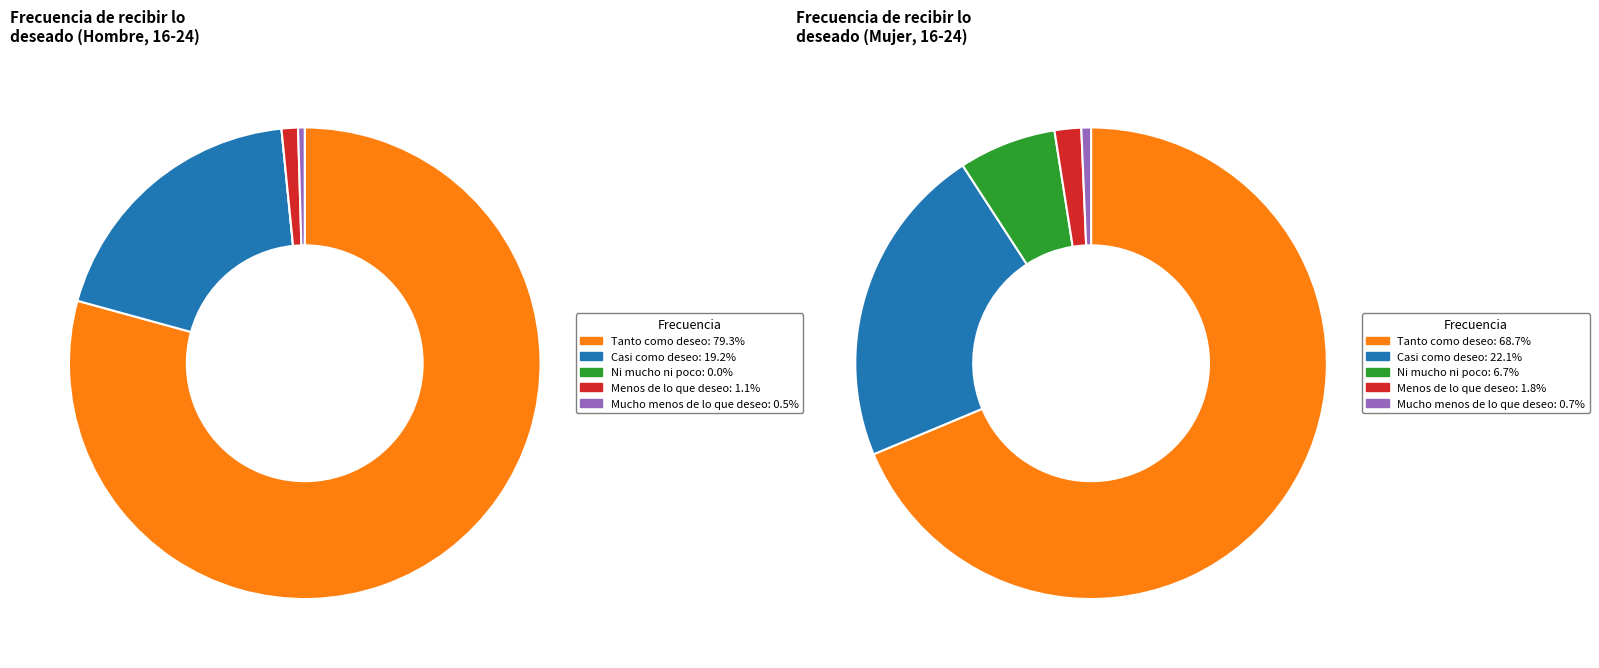

What percentage is the values_mujer slice, to the nearest percent?

22%